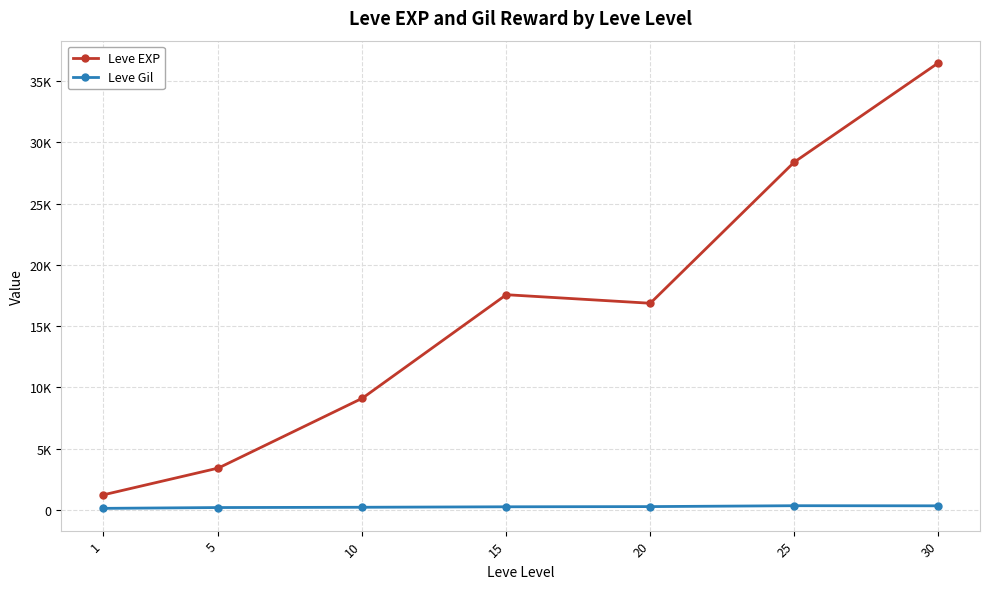

List the series in order of their overall mean, highest first.

Leve EXP, Leve Gil